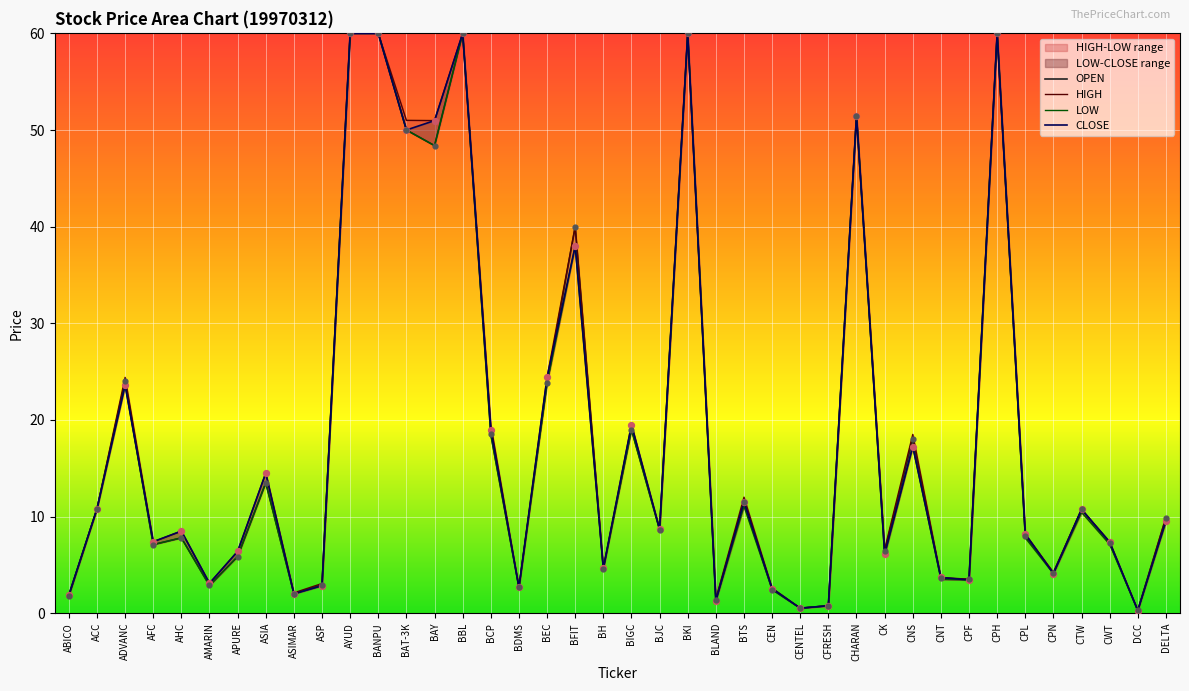

Which series has the widest spread of Y values?

LOW